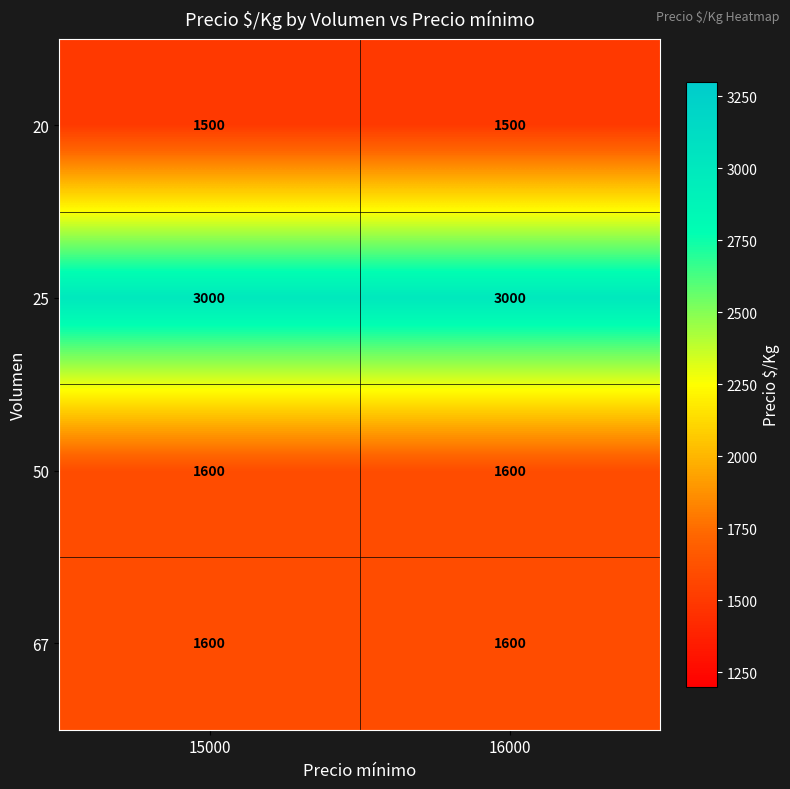

Reading left to right, transcribe all the data shown in this chart.

20: 1500	1500
25: 3000	3000
50: 1600	1600
67: 1600	1600